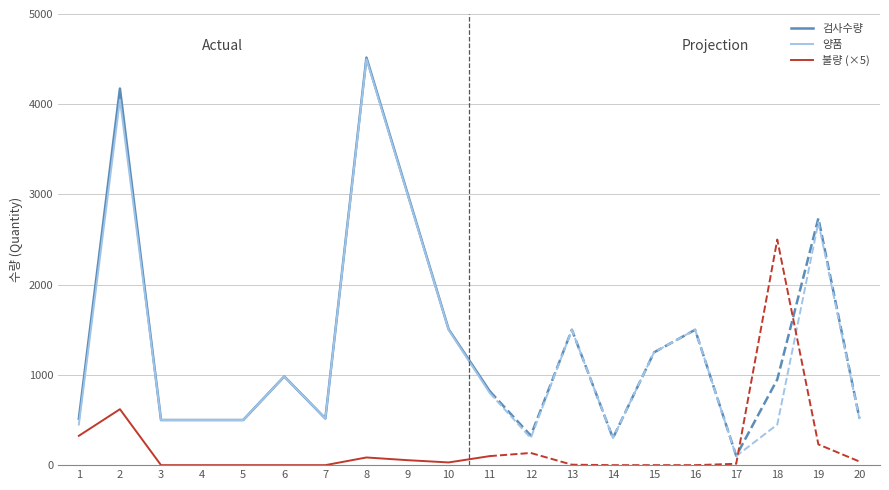

True or false: 불량 (×5) has a value of 0 at 3.

True